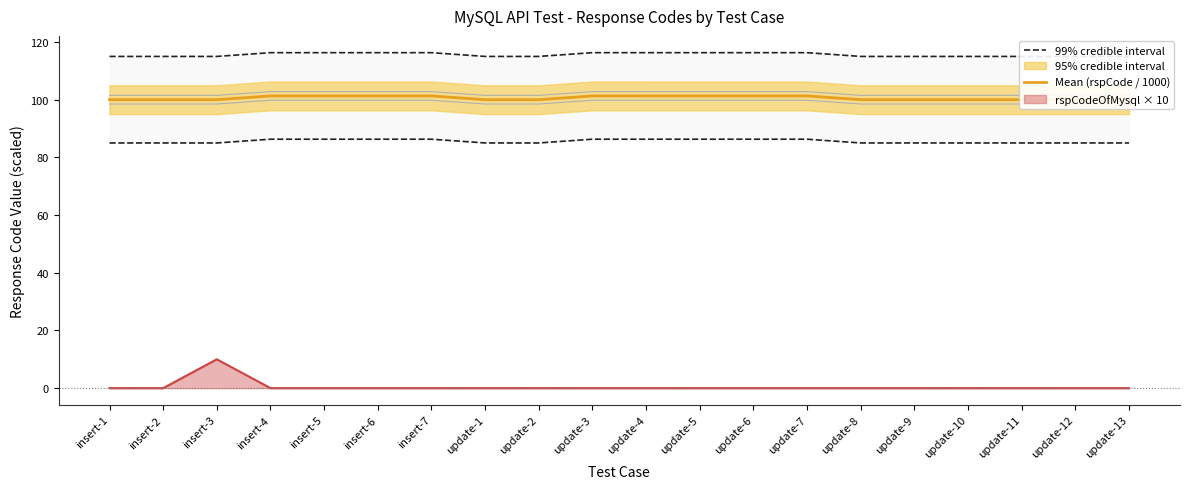

Which category has the highest value in the rspCodeOfMysql × 10 series?

insert-3